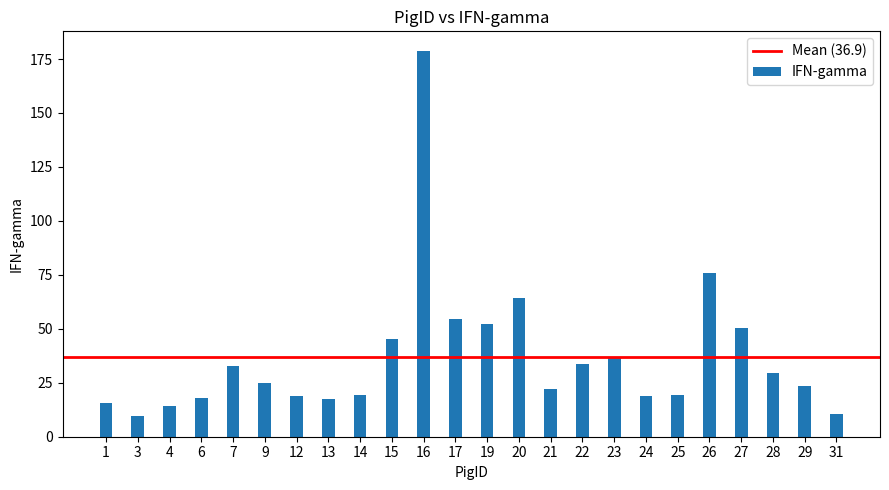

What is the ratio of the value at 21 to the value at 12?

1.2